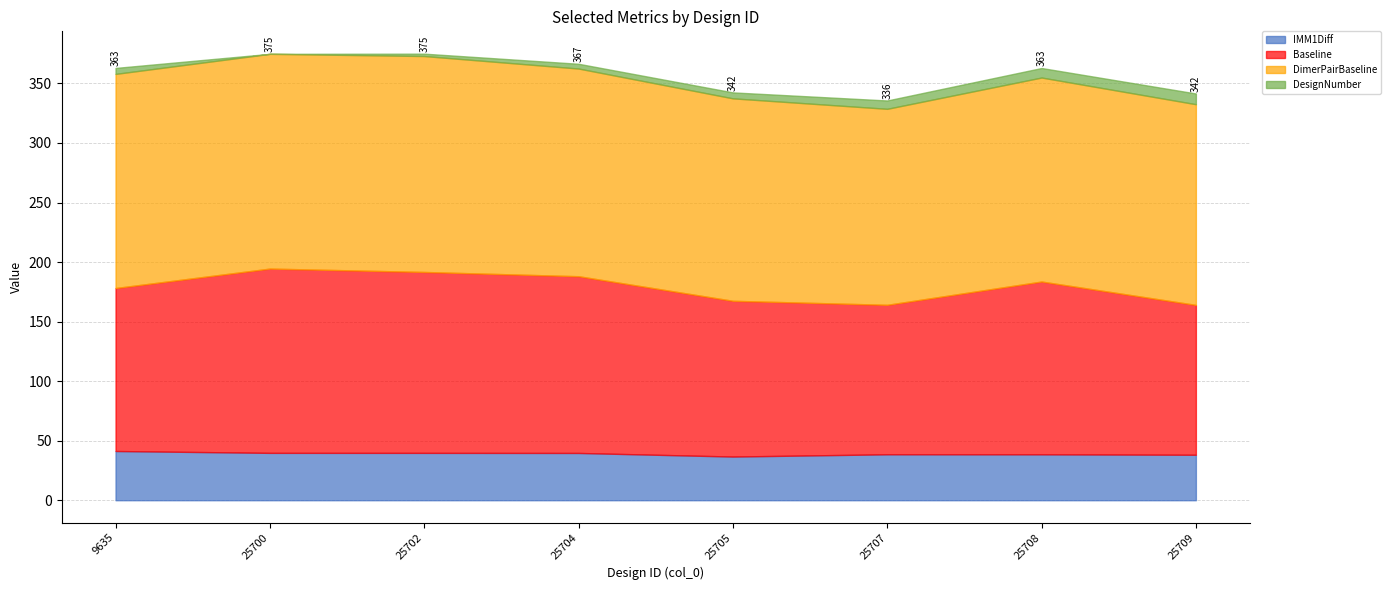

What is the difference between the second highest and minimum values in the DimerPairBaseline series?

15.7